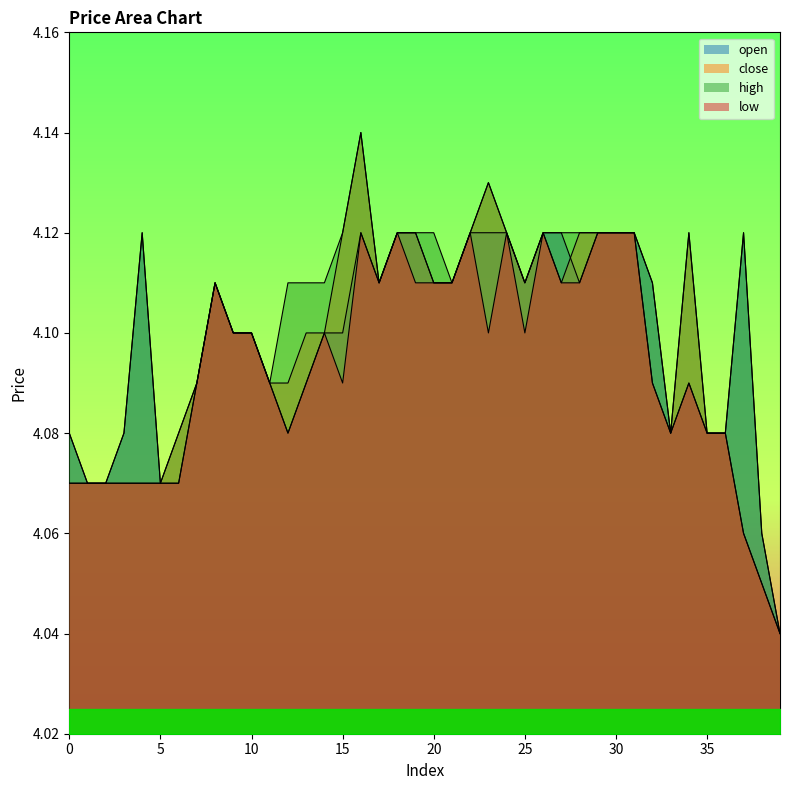

Does the chart have visible grid lines?

No